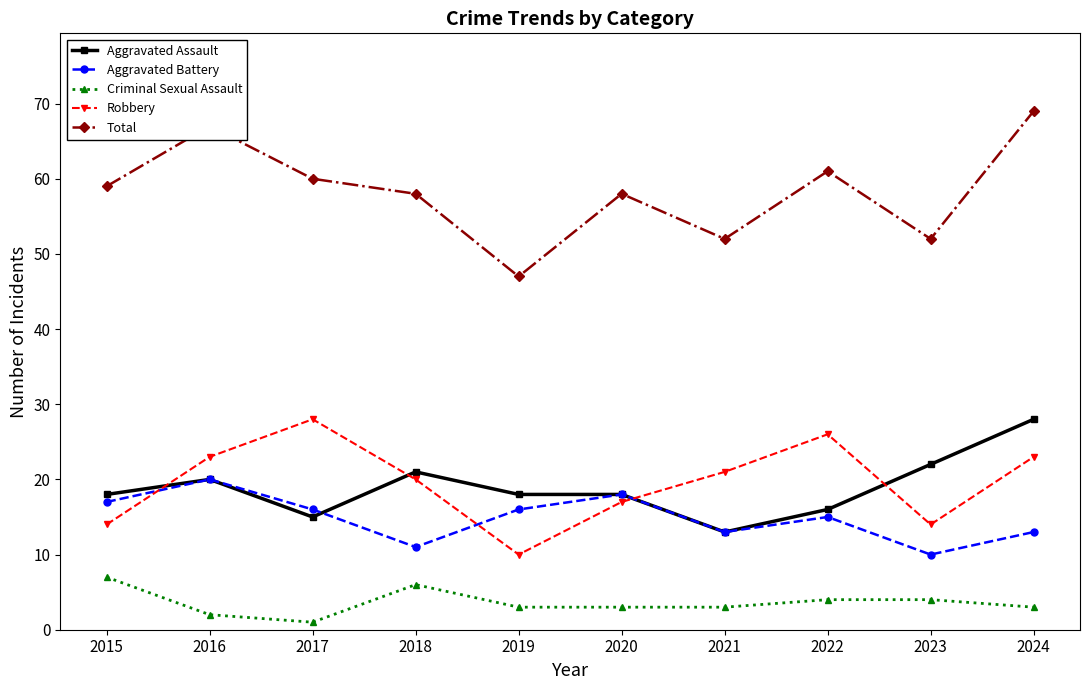

Does the chart have visible grid lines?

No